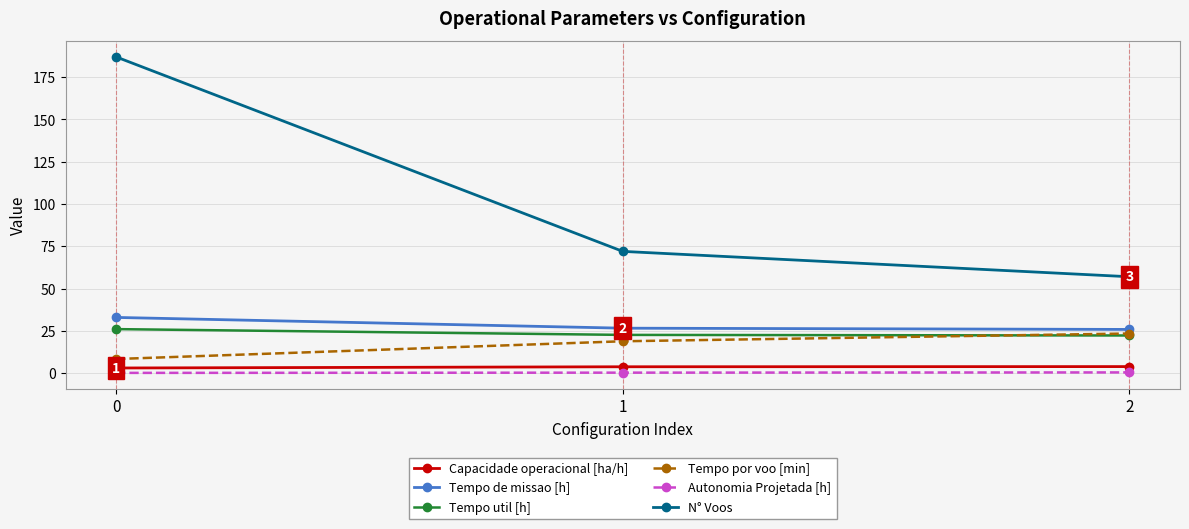

How many lines are shown in the chart?

6